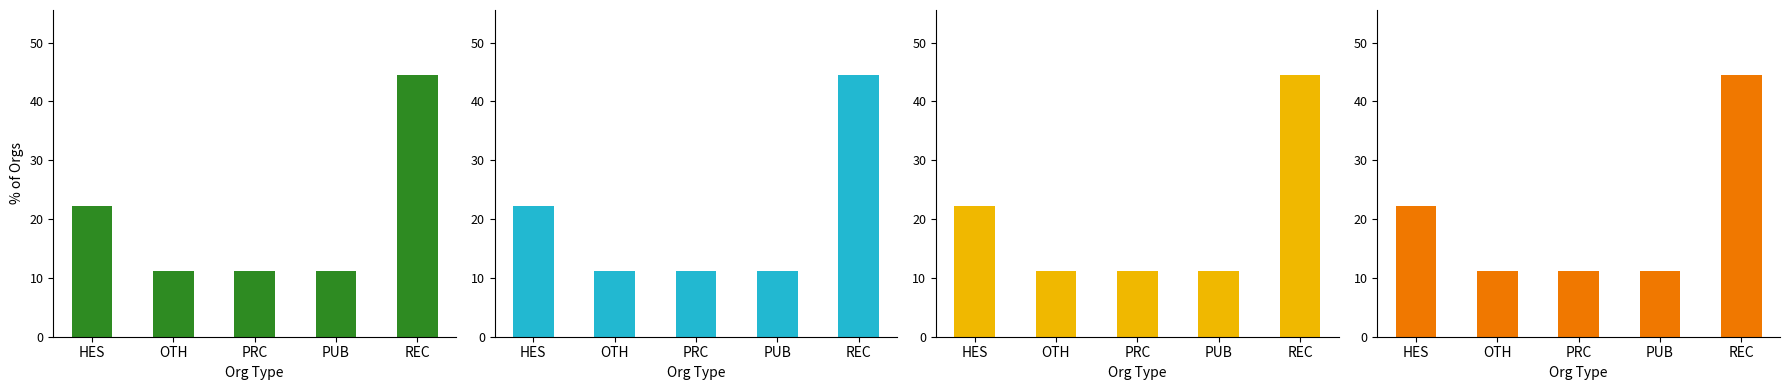

What is the difference between the St_len_min values at OTH and HES?

11.1